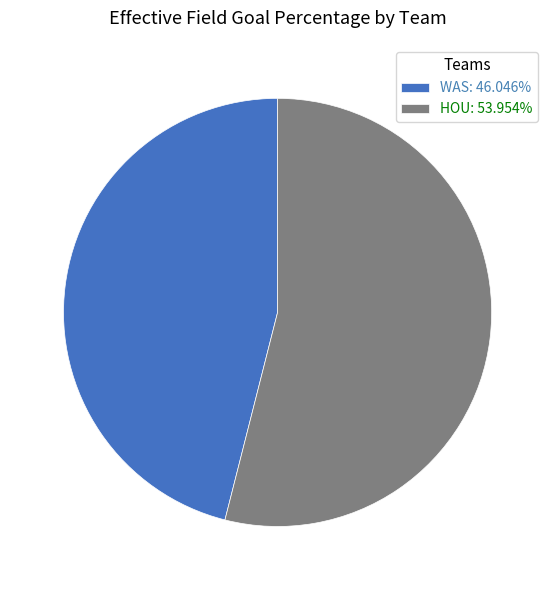

Rank the categories by value from highest to lowest.

HOU, WAS